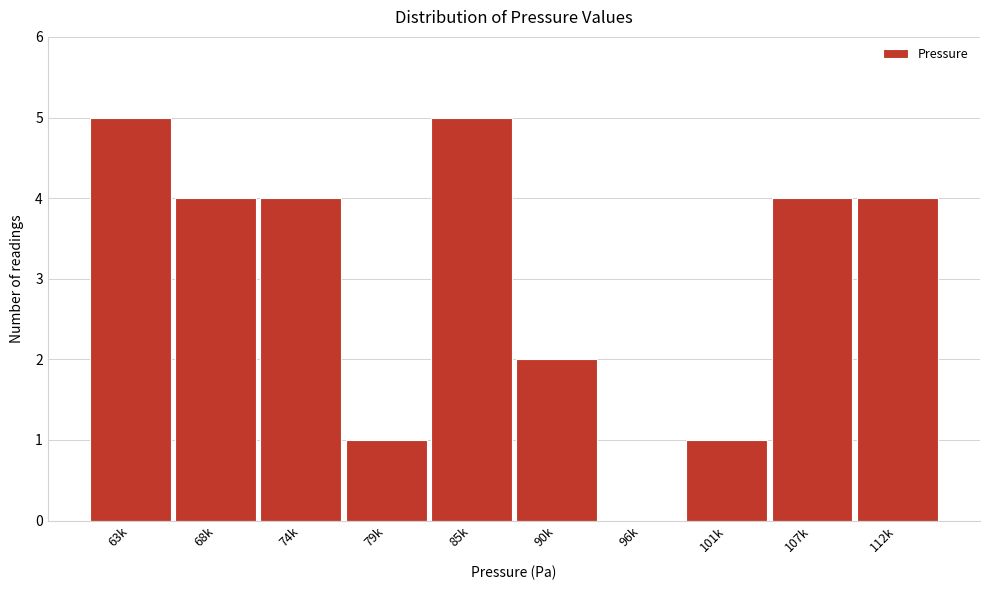

Reading left to right, what are all the values shown in this chart?

63k=5	68k=4	74k=4	79k=1	85k=5	90k=2	96k=0	101k=1	107k=4	112k=4